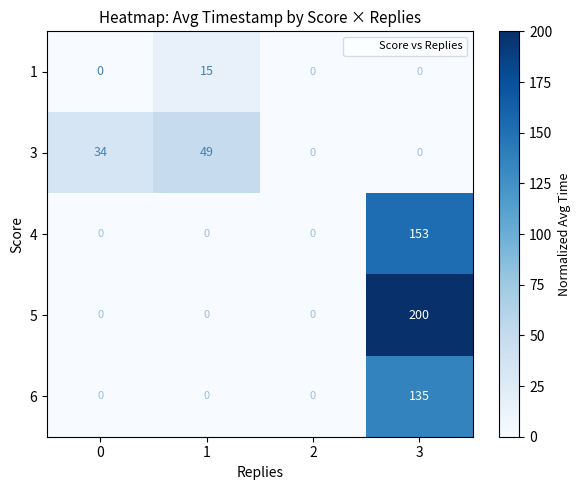

Count the number of categories in the chart.

4